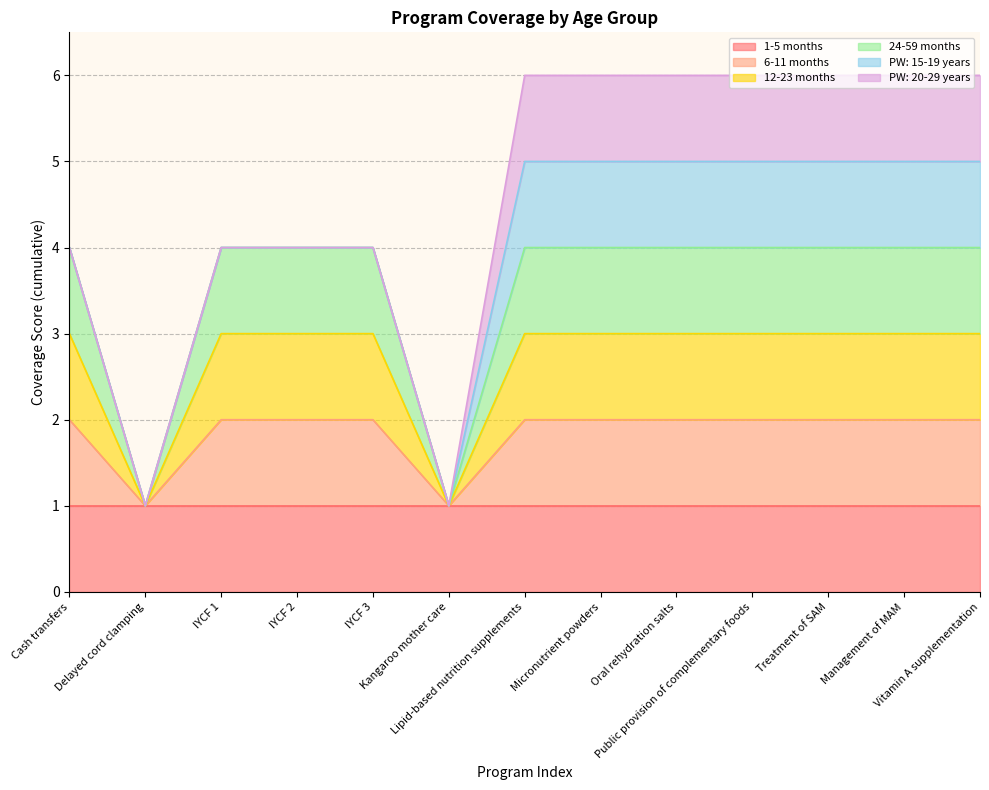

Does the chart display data point markers on the line(s)?

No